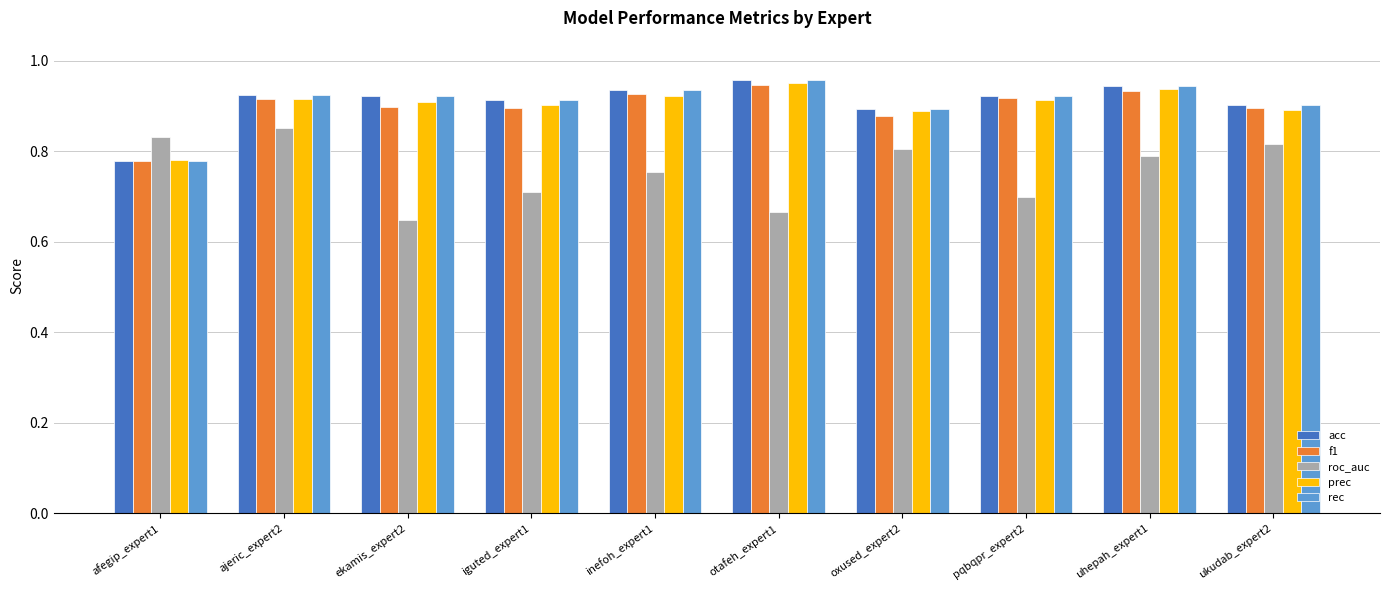

How many bars are there in each group?

5